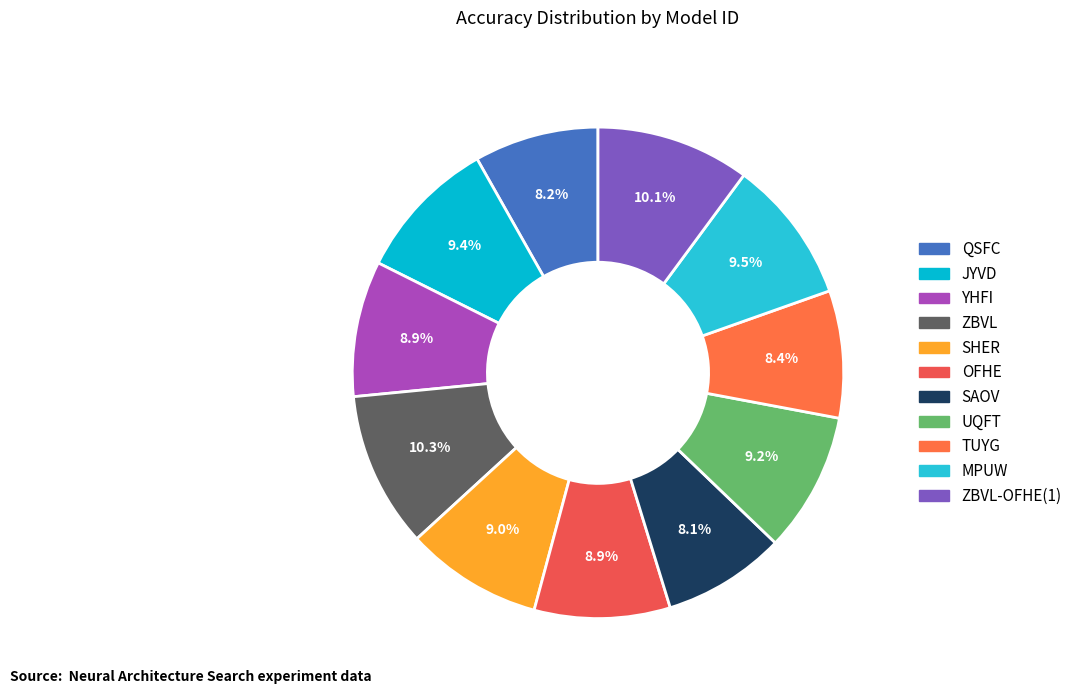

Which slice is the largest?

ZBVL